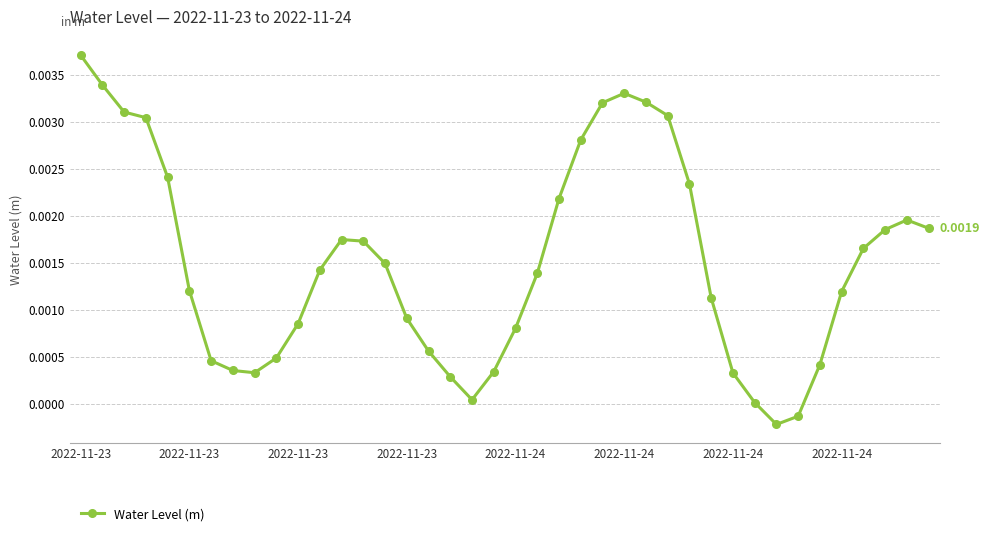

Count the number of data series in this chart.

1